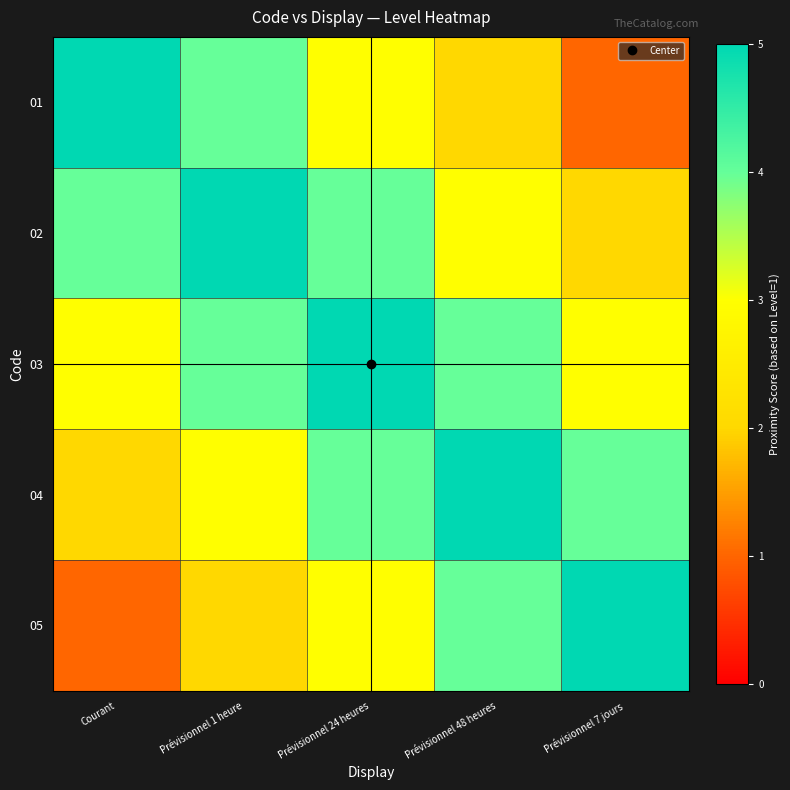

What is the maximum value shown in the chart?

5